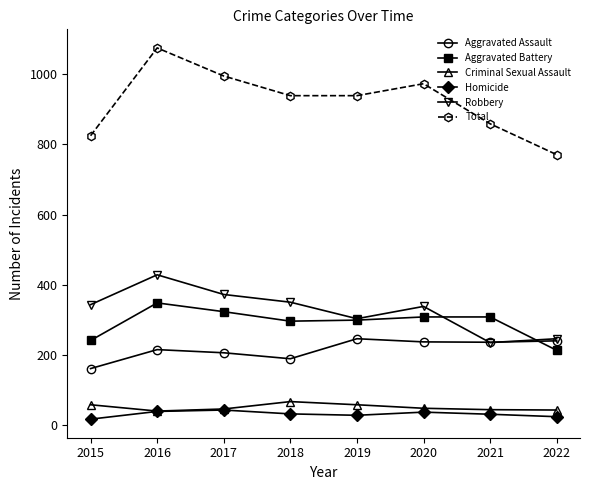

Which category has the highest value across all series?

2016